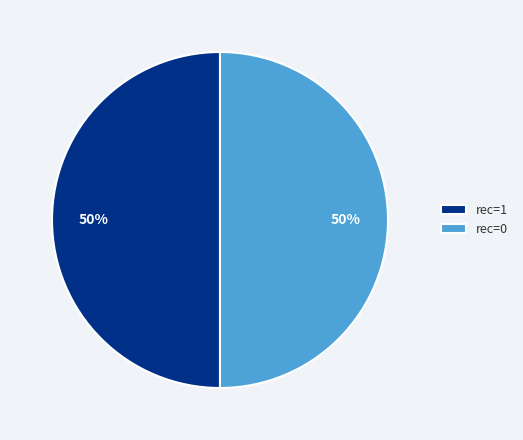

Combined, do rec=1 and rec=0 account for over 50%?

Yes